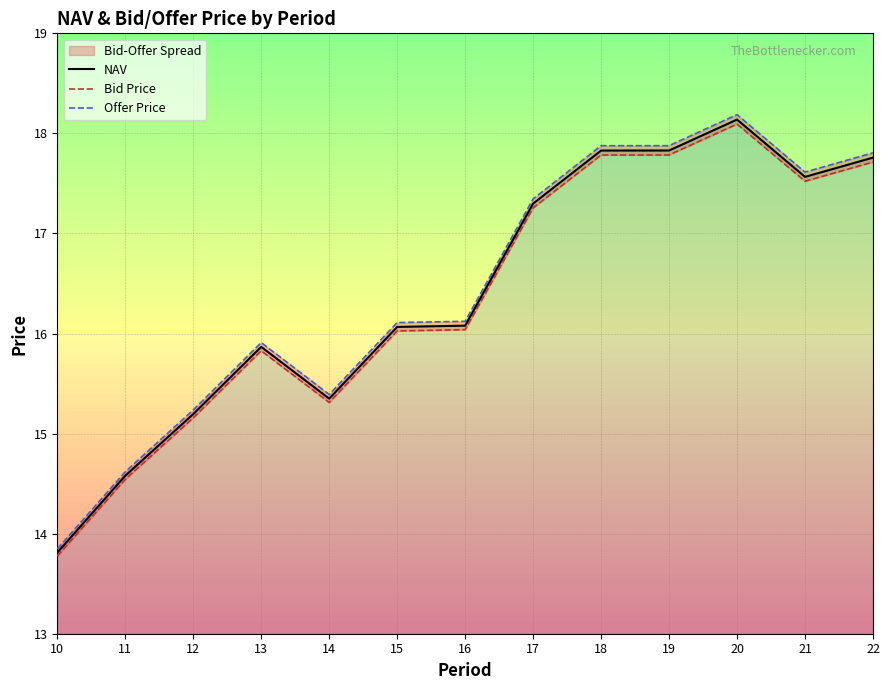

True or false: Bid Price and Offer Price cross at least once.

False